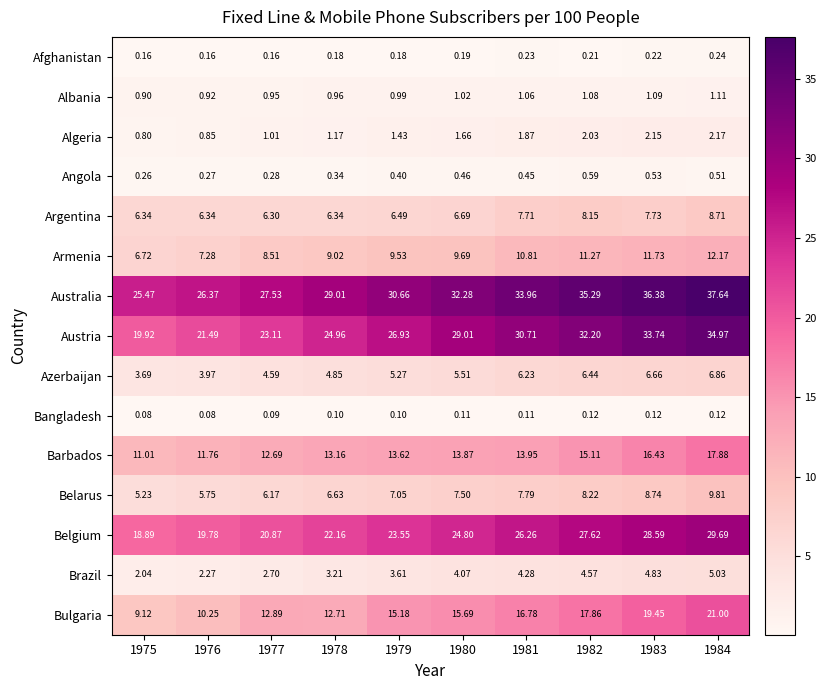

List the series in order of their peak value, lowest first.

Bangladesh, Afghanistan, Angola, Albania, Algeria, Brazil, Azerbaijan, Argentina, Belarus, Armenia, Barbados, Bulgaria, Belgium, Austria, Australia